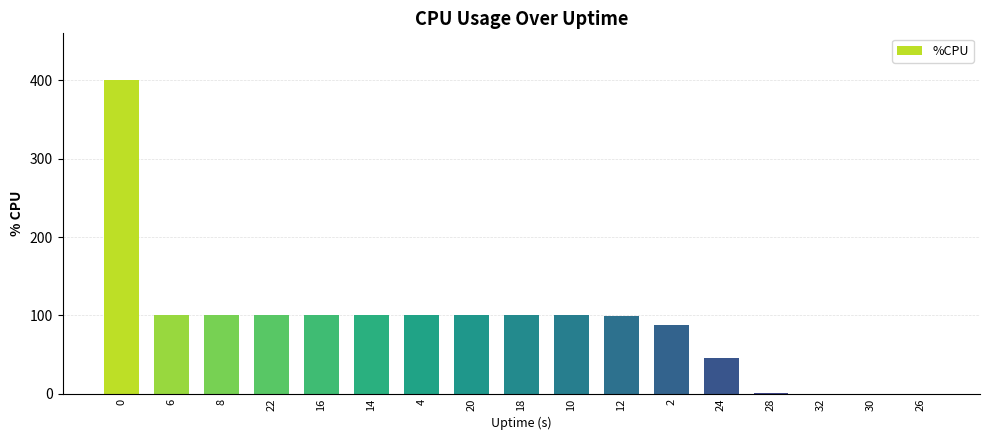

What is the greatest value displayed?

400.0